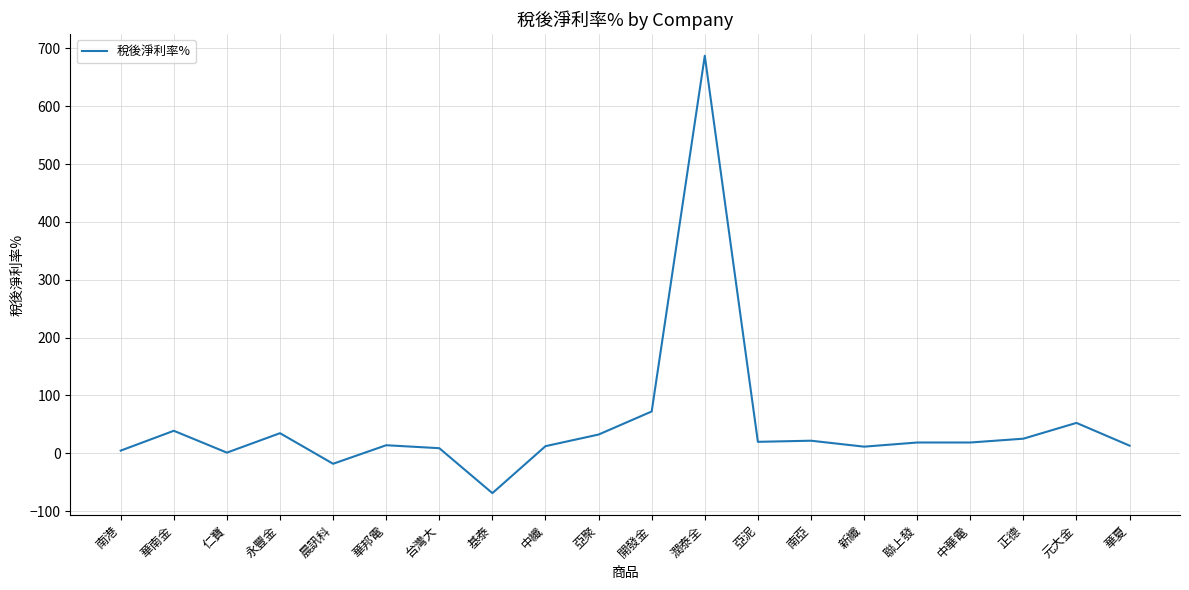

Which has a higher value, 開發金 or 華邦電?

開發金